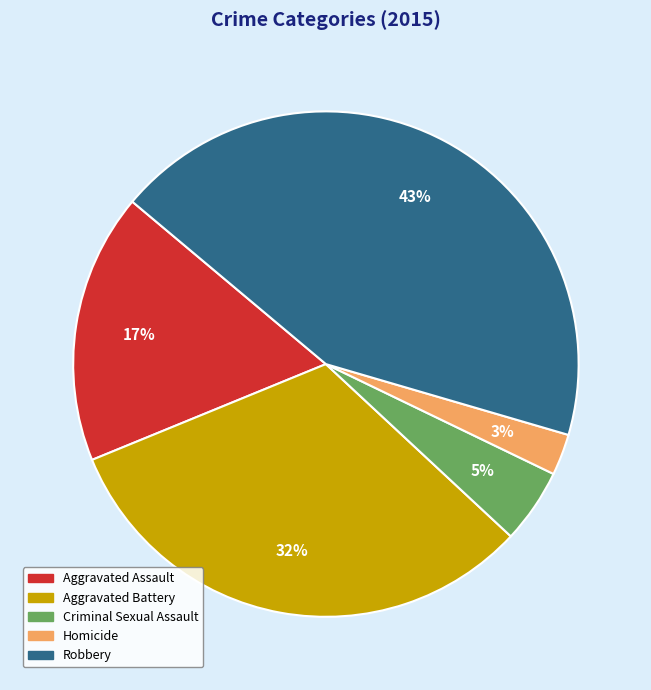

Between Aggravated Battery and Criminal Sexual Assault, which is larger?

Aggravated Battery